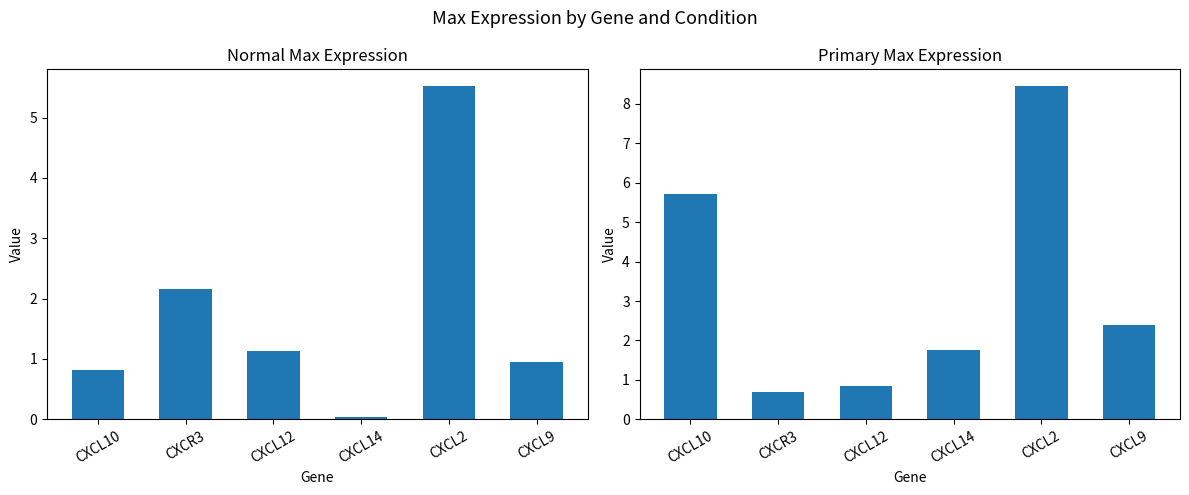

What is the spread (max minus min) of values at CXCL2?

2.9